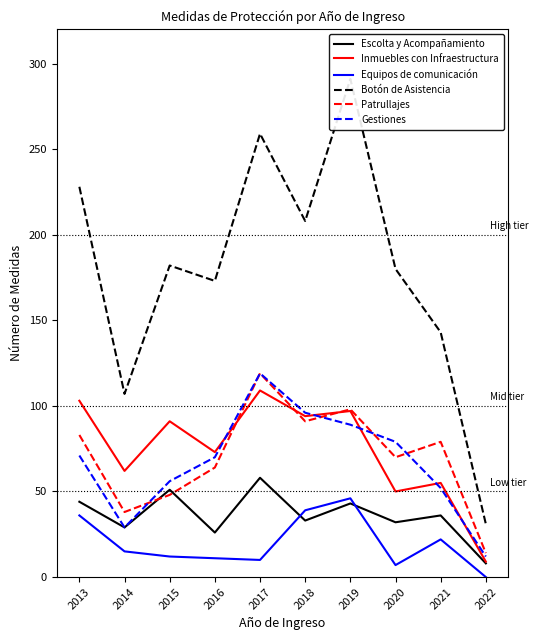

After their last crossing, which series has the higher values: Inmuebles con Infraestructura or Gestiones?

Gestiones